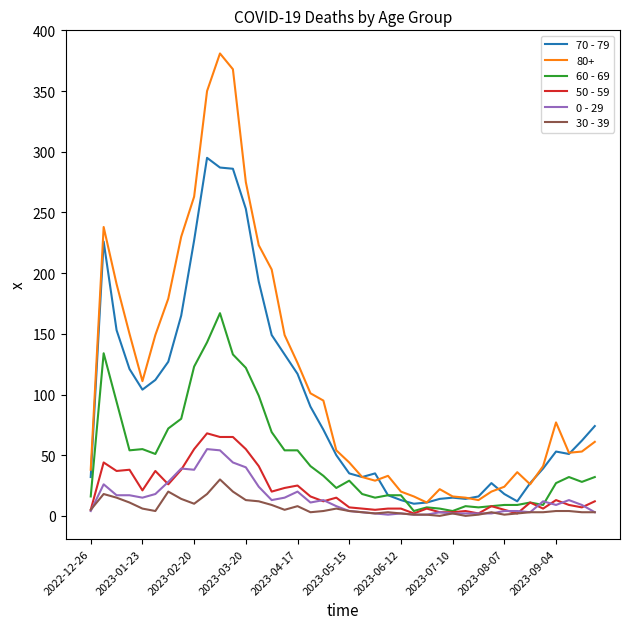

Which series has the widest spread of values?

80+